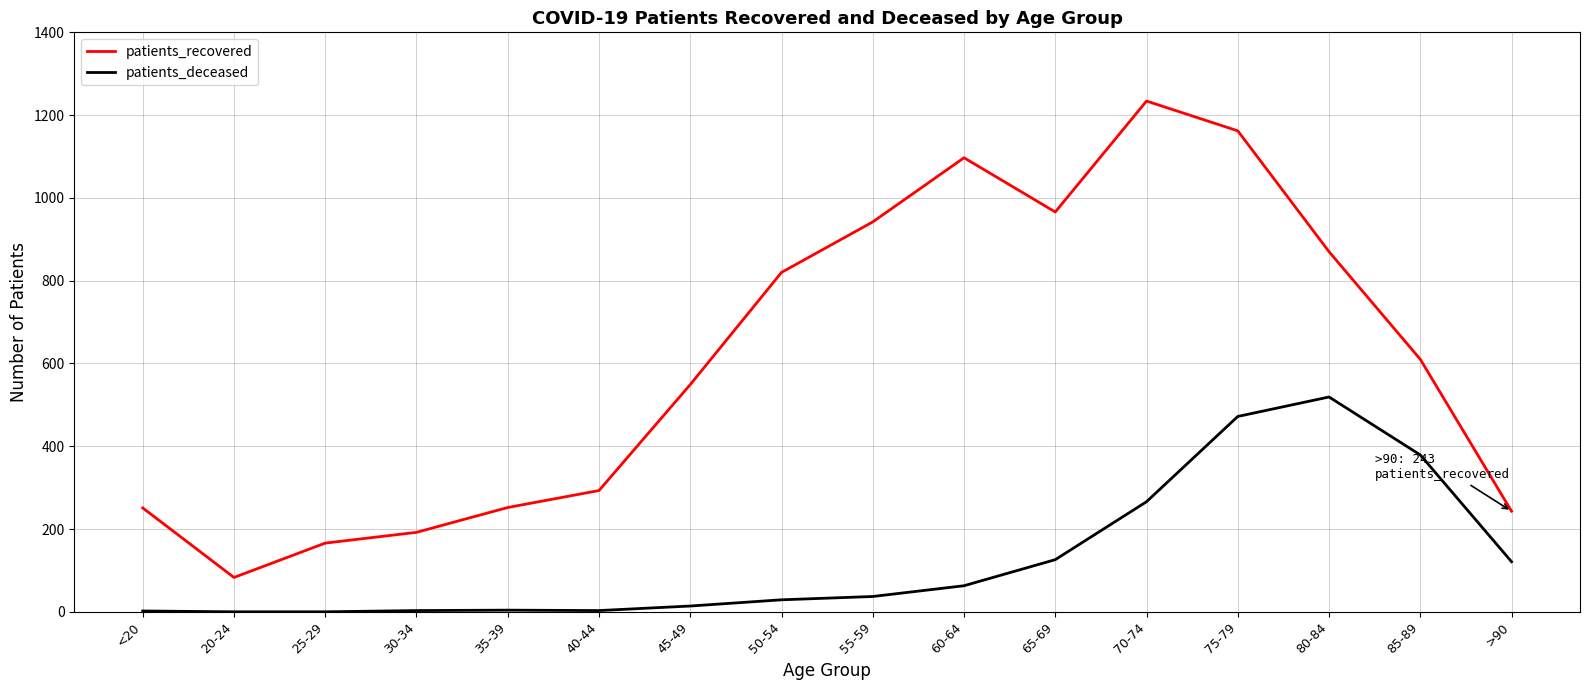

The value of patients_deceased at 75-79 is 777. True or false?

False